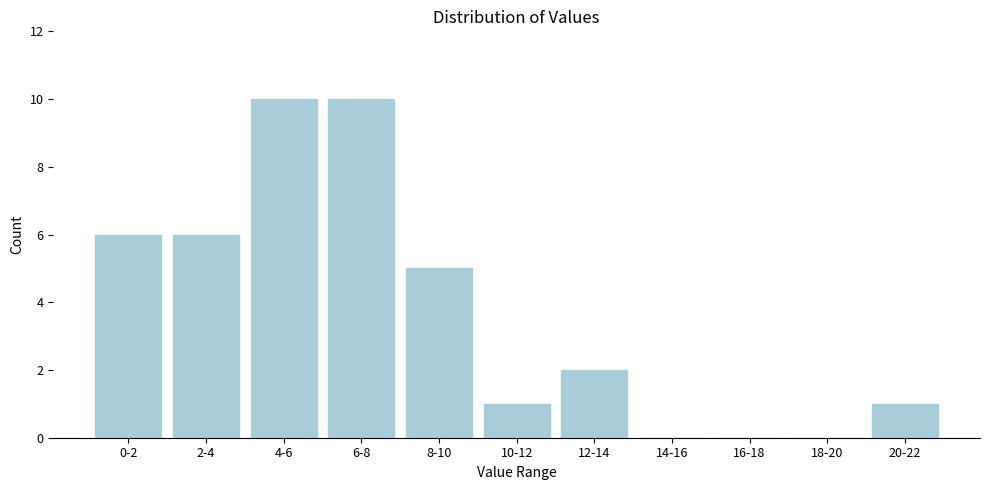

Reading left to right, transcribe all the data shown in this chart.

0-2=6	2-4=6	4-6=10	6-8=10	8-10=5	10-12=1	12-14=2	14-16=0	16-18=0	18-20=0	20-22=1